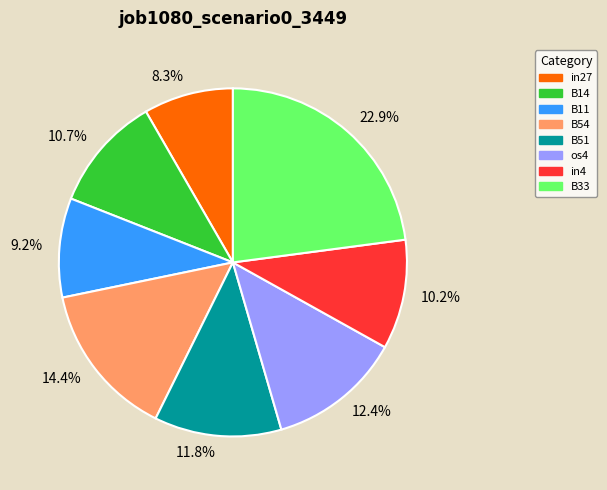

What portion of the pie excludes B51?

88.2%